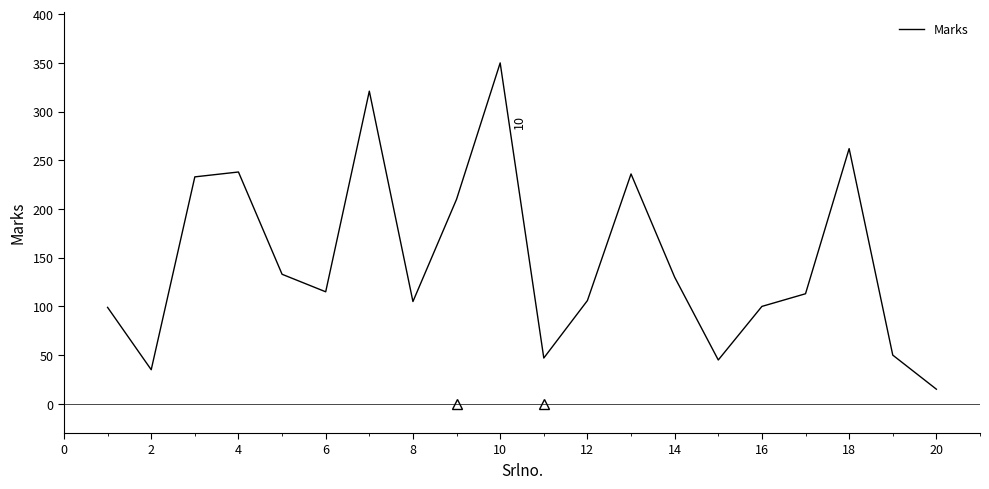

Is this an area chart (filled region under the line)?

No